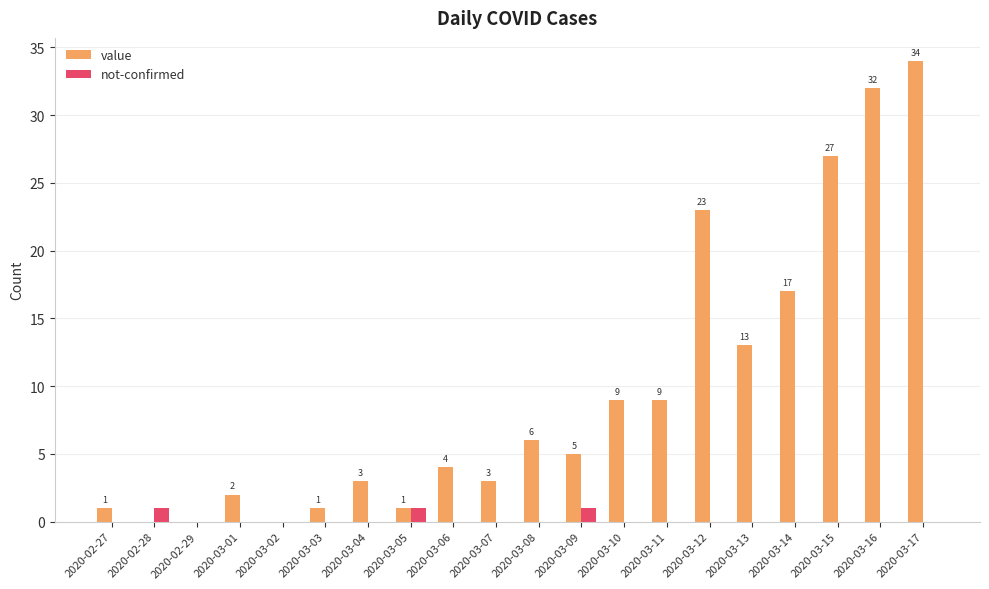

Reading left to right, extract all data points from this chart.

value: 2020-02-27=1	2020-02-28=0	2020-02-29=0	2020-03-01=2	2020-03-02=0	2020-03-03=1	2020-03-04=3	2020-03-05=1	2020-03-06=4	2020-03-07=3	2020-03-08=6	2020-03-09=5	2020-03-10=9	2020-03-11=9	2020-03-12=23	2020-03-13=13	2020-03-14=17	2020-03-15=27	2020-03-16=32	2020-03-17=34
not-confirmed: 2020-02-27=0	2020-02-28=1	2020-02-29=0	2020-03-01=0	2020-03-02=0	2020-03-03=0	2020-03-04=0	2020-03-05=1	2020-03-06=0	2020-03-07=0	2020-03-08=0	2020-03-09=1	2020-03-10=0	2020-03-11=0	2020-03-12=0	2020-03-13=0	2020-03-14=0	2020-03-15=0	2020-03-16=0	2020-03-17=0